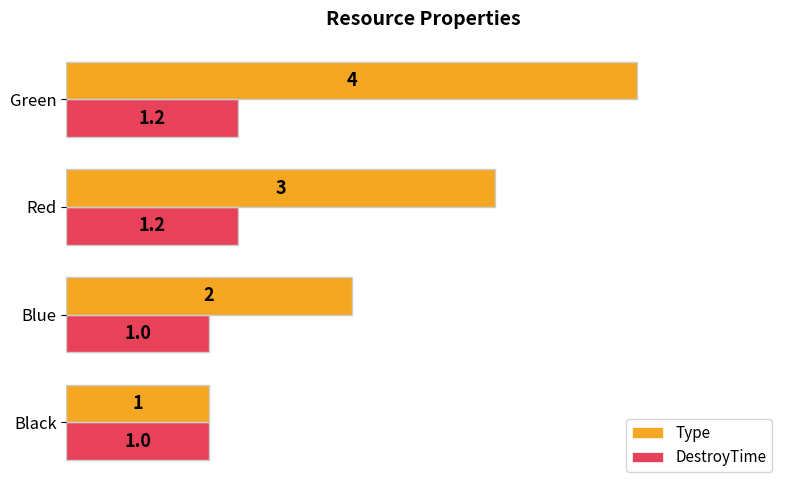

List the series in order of their overall mean, lowest first.

DestroyTime, Type